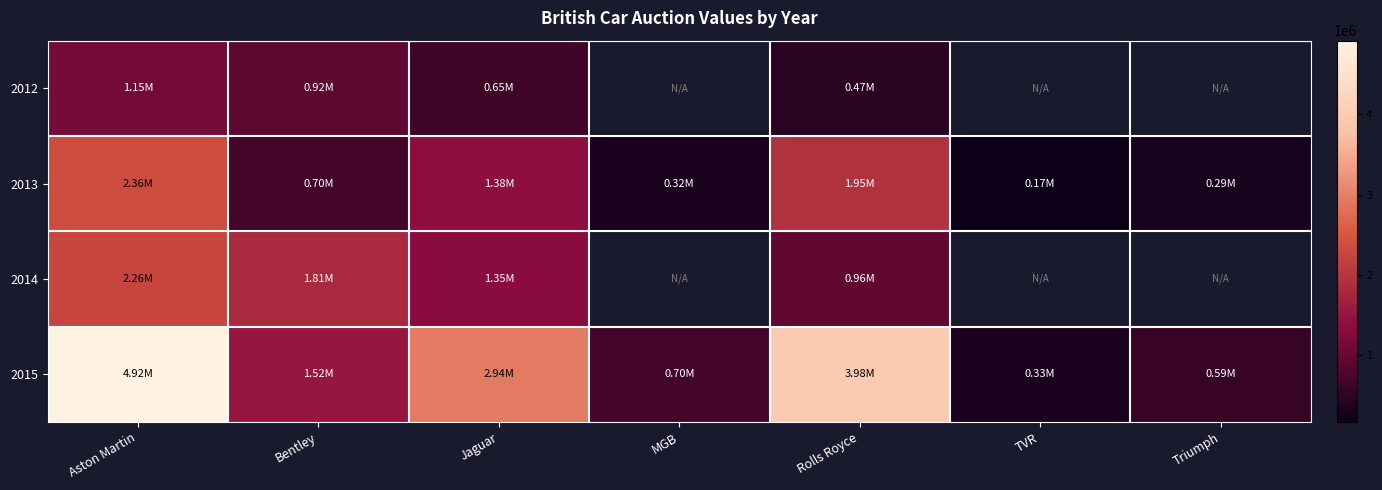

Which series has the largest total across all categories?

2015